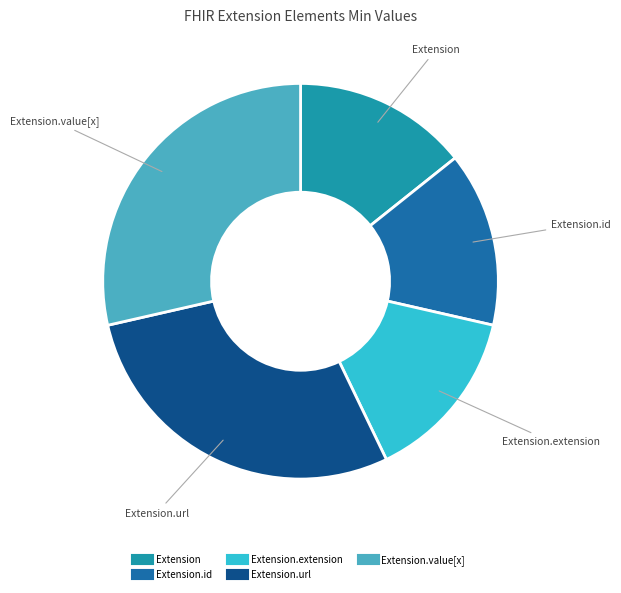

Is there a majority slice in this chart?

No